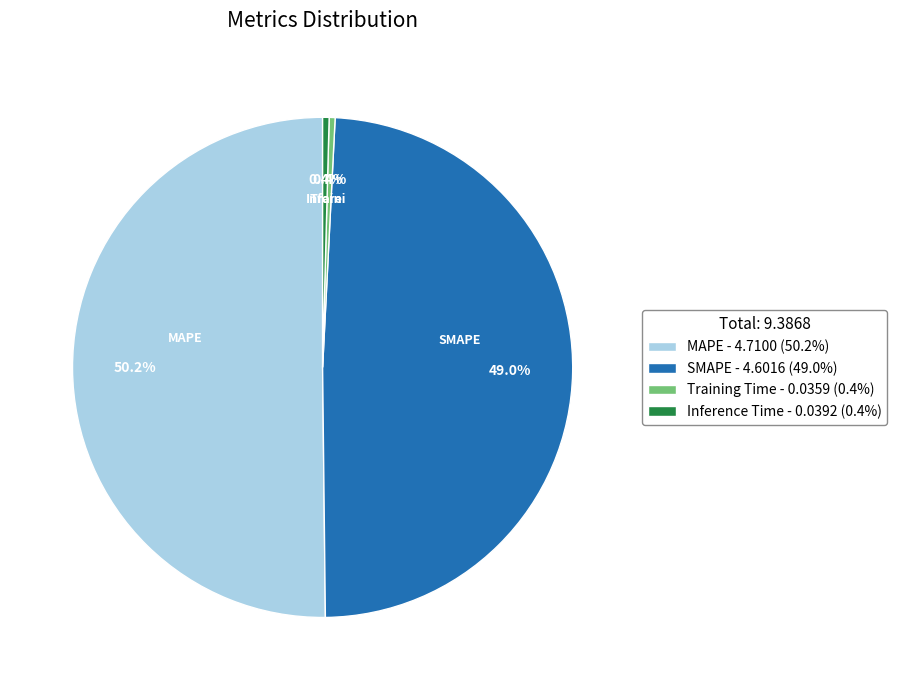

Is SMAPE - 4.6016 (49.0%) the majority of the pie?

No